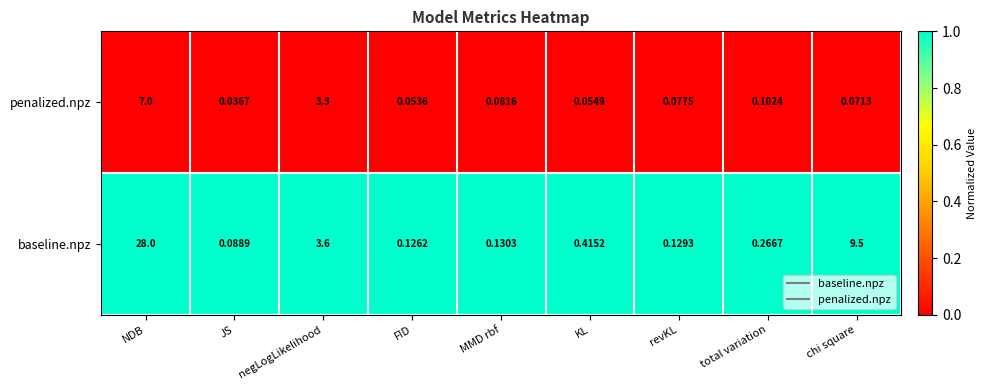

List the series in order of their overall mean, highest first.

baseline.npz, penalized.npz